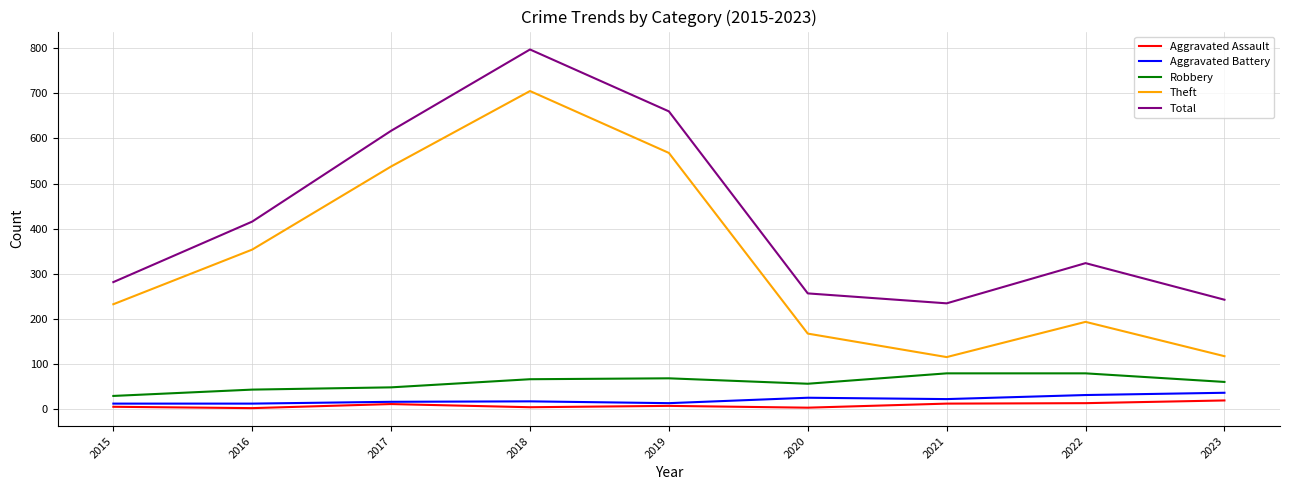

The Theft series shows 753 at 2017. True or false?

False